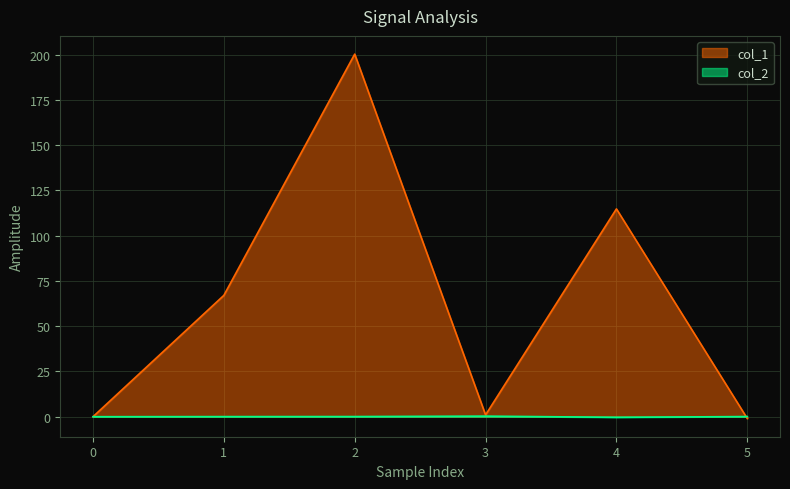

What is the difference between the col_2 values at 2 and 4?

0.4